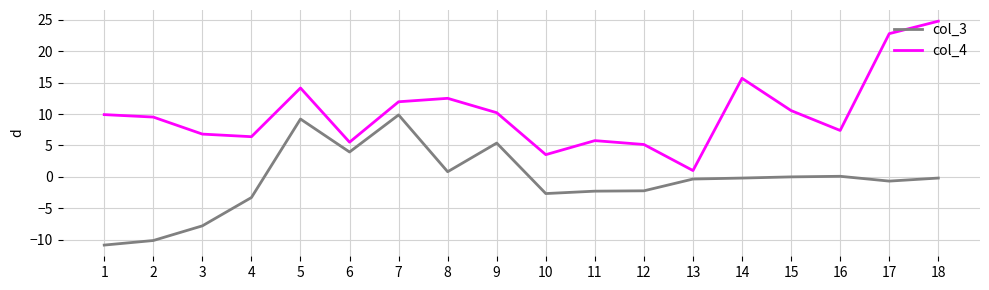

At which category does col_4 reach its first local peak?

5